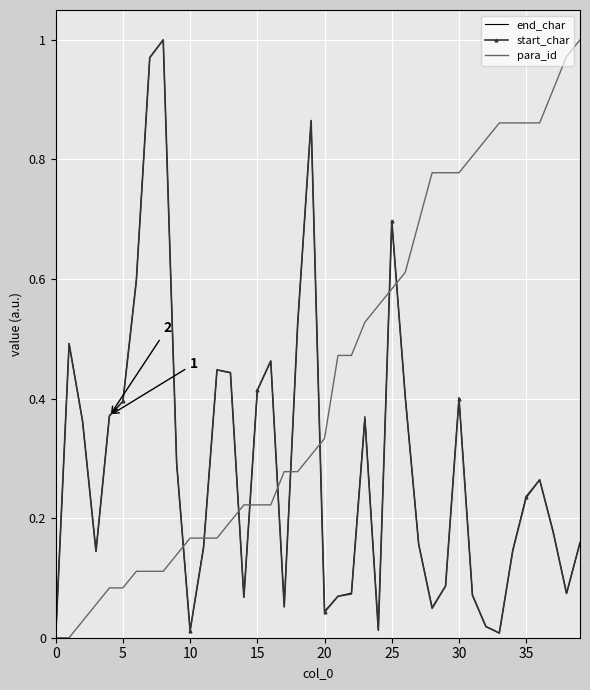

Which series has the largest total across all categories?

para_id